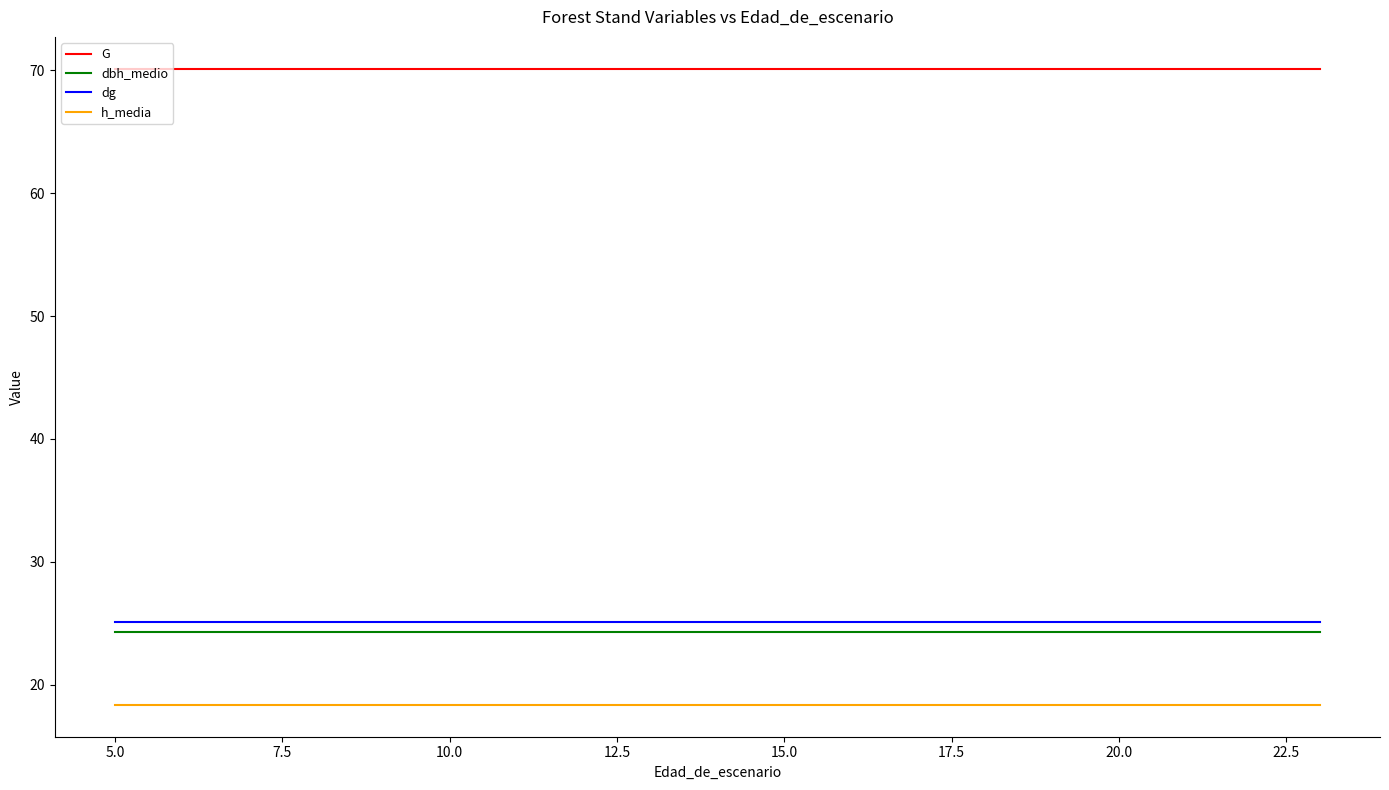

True or false: G has a value of 70.1 at 20.0.

True